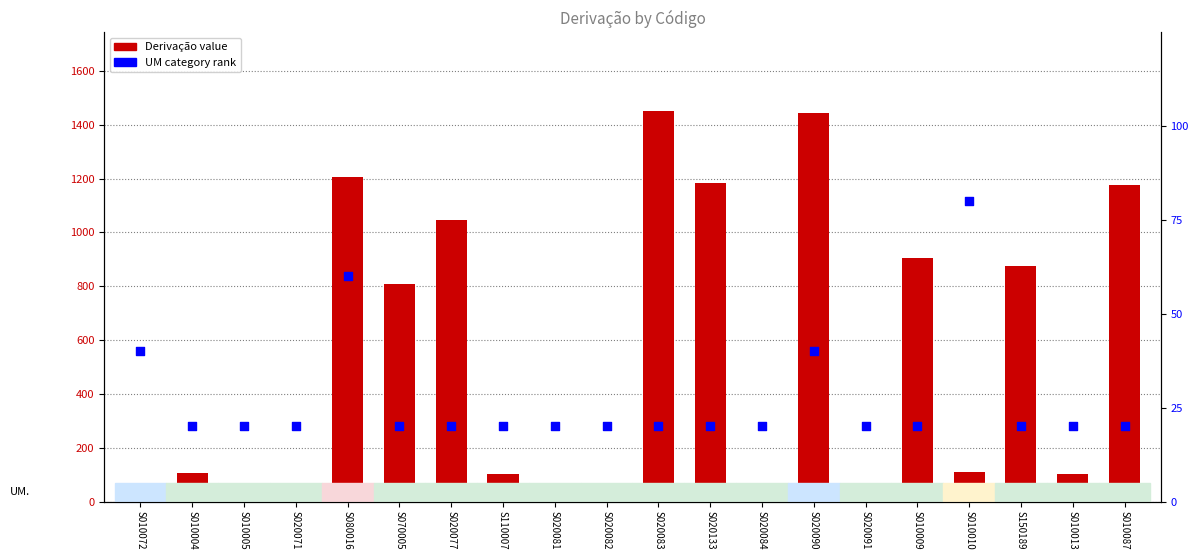

Which series has the largest total across all categories?

Derivação